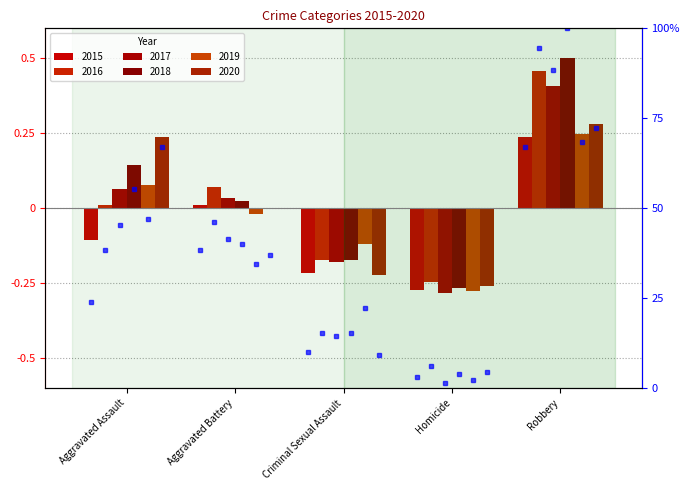

True or false: 2015 has a value of 0.2 at Robbery.

True